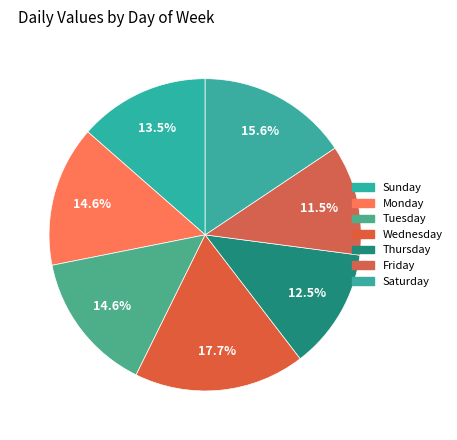

What percentage is the Wednesday slice, to the nearest percent?

18%